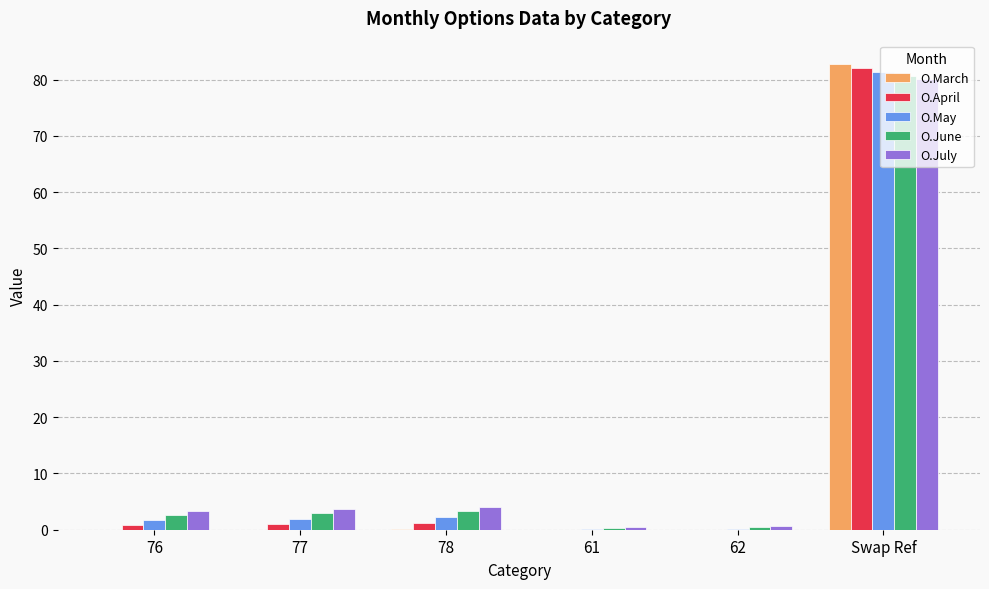

What is the approximate value of O.June at 76?

2.6